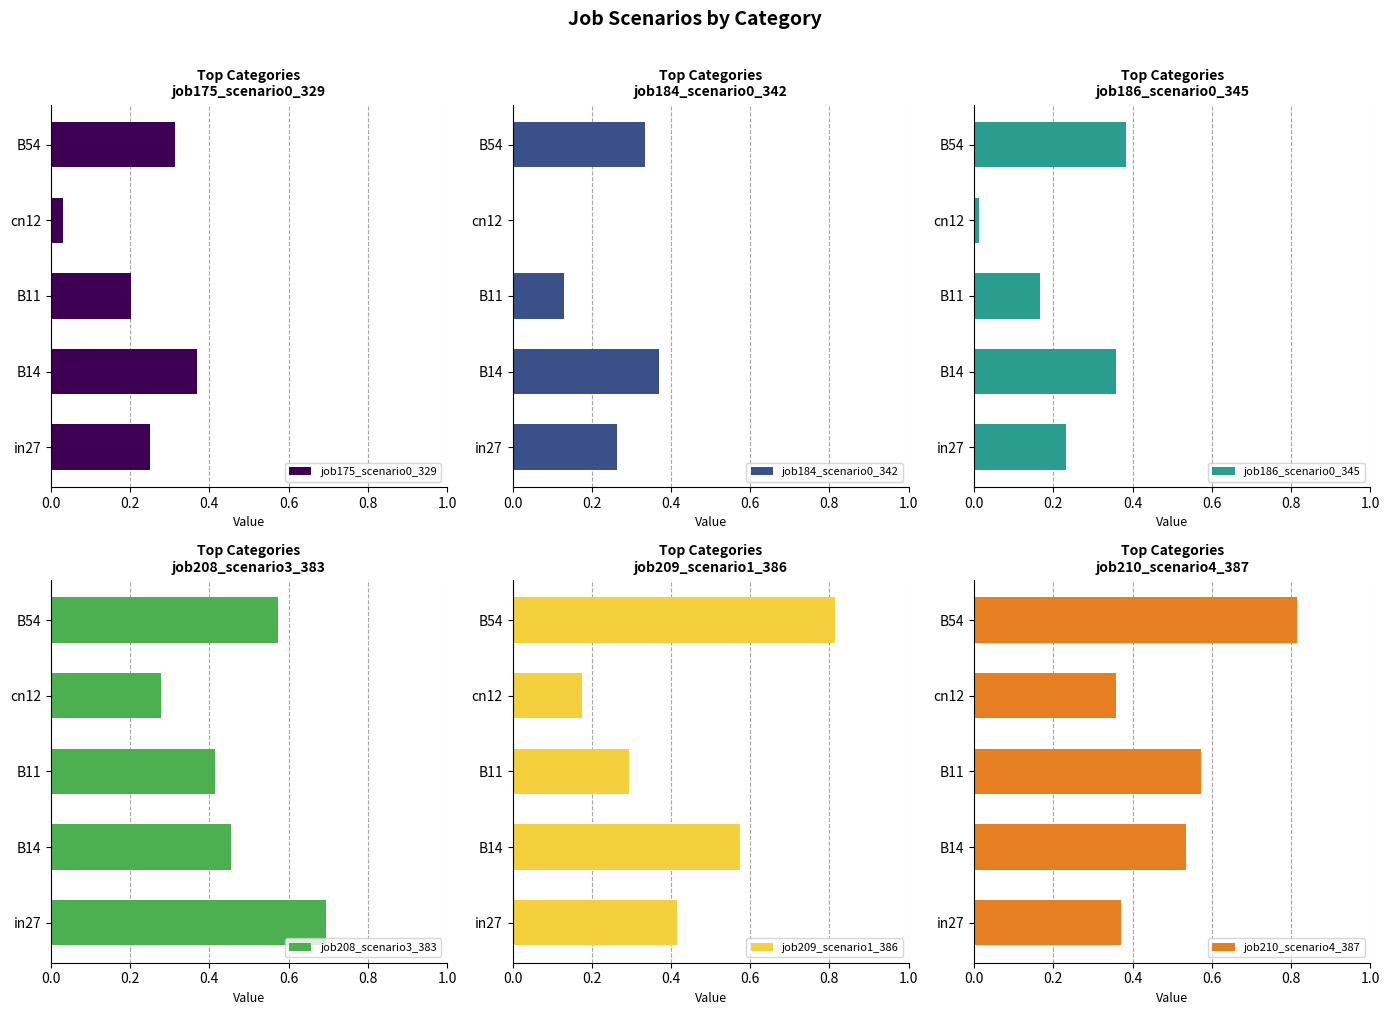

Reading right to left, what are all the values shown in this chart?

job175_scenario0_329: 0.3	0.0	0.2	0.4	0.2
job184_scenario0_342: 0.3	0.0	0.1	0.4	0.3
job186_scenario0_345: 0.4	0.0	0.2	0.4	0.2
job208_scenario3_383: 0.6	0.3	0.4	0.5	0.7
job209_scenario1_386: 0.8	0.2	0.3	0.6	0.4
job210_scenario4_387: 0.8	0.4	0.6	0.5	0.4